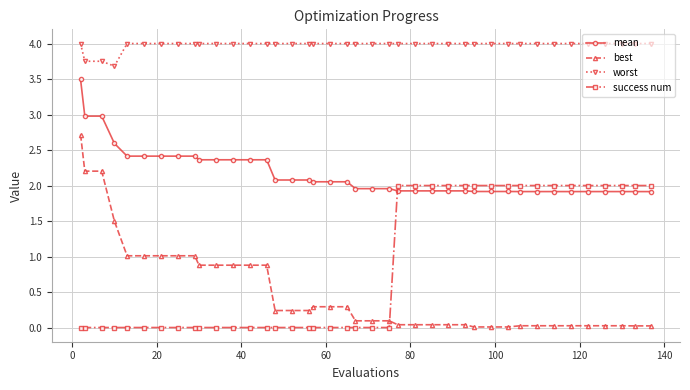

Which series has the largest range (max minus min)?

best